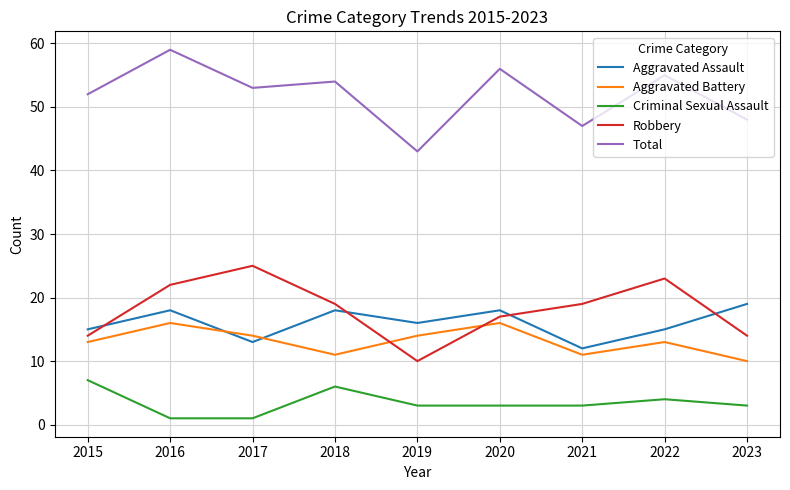

At which category does Aggravated Assault reach its first local valley?

2017